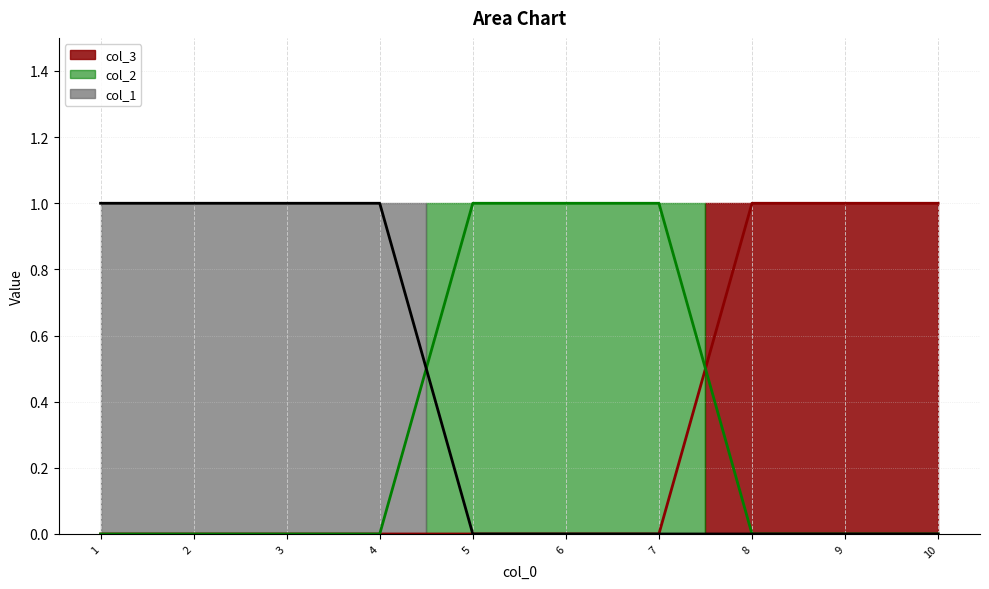

Between 1 and 4, which is larger?

1